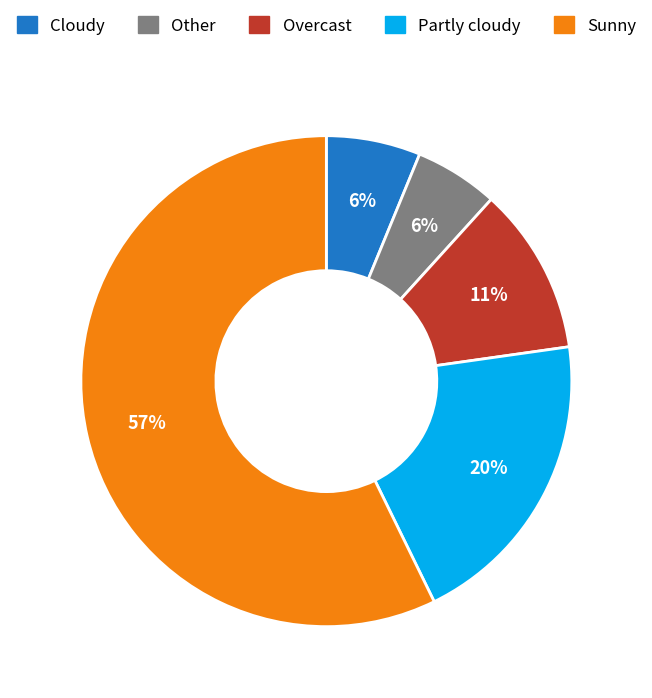

Is there any slice that represents more than half of the pie?

Yes